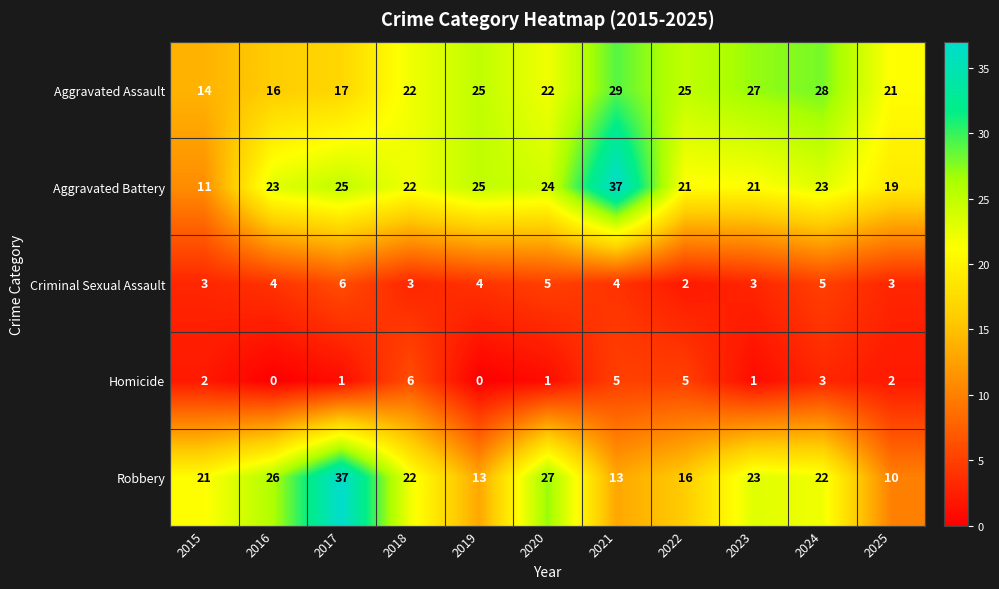

How many Criminal Sexual Assault values are between 3 and 5?

9